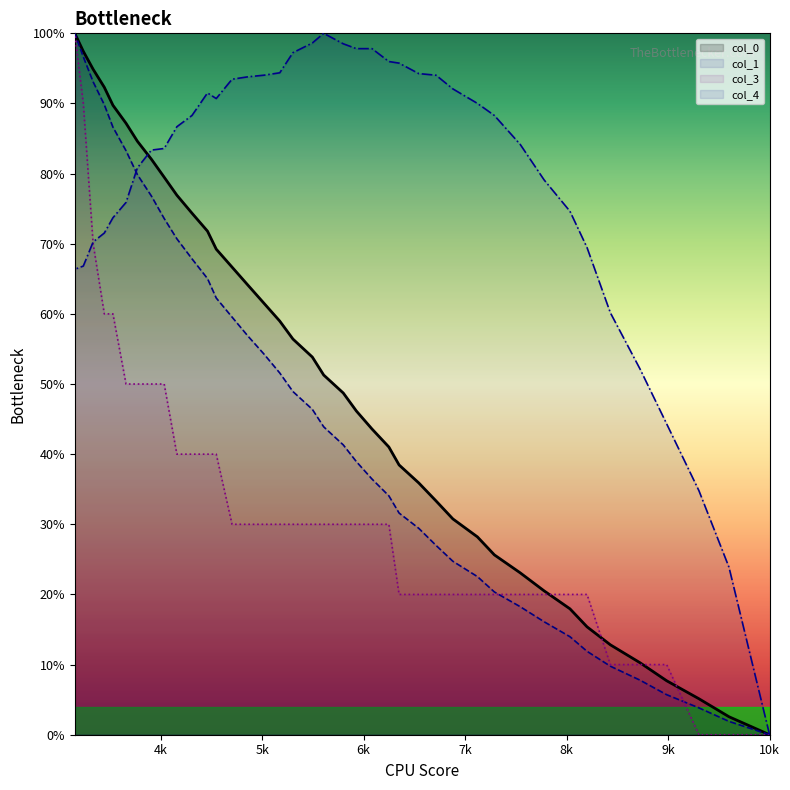

In col_4, how many points are higher than both neighbors (excluding endpoints)?

2